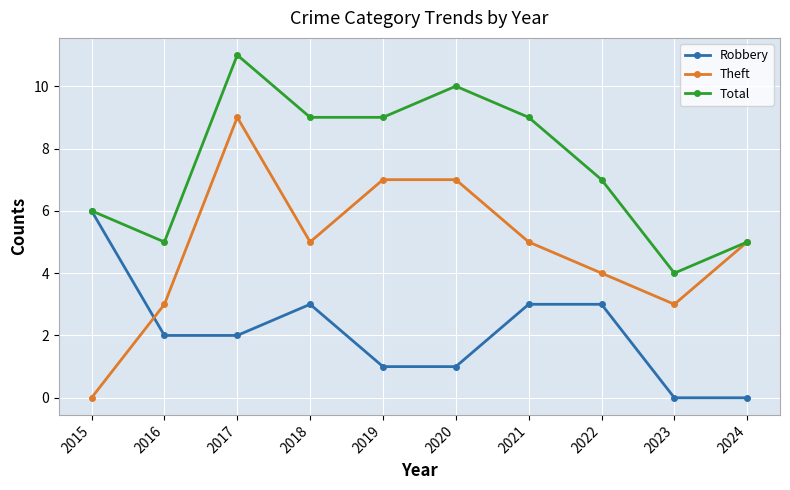

In Theft, how many points are lower than both neighbors (excluding endpoints)?

2